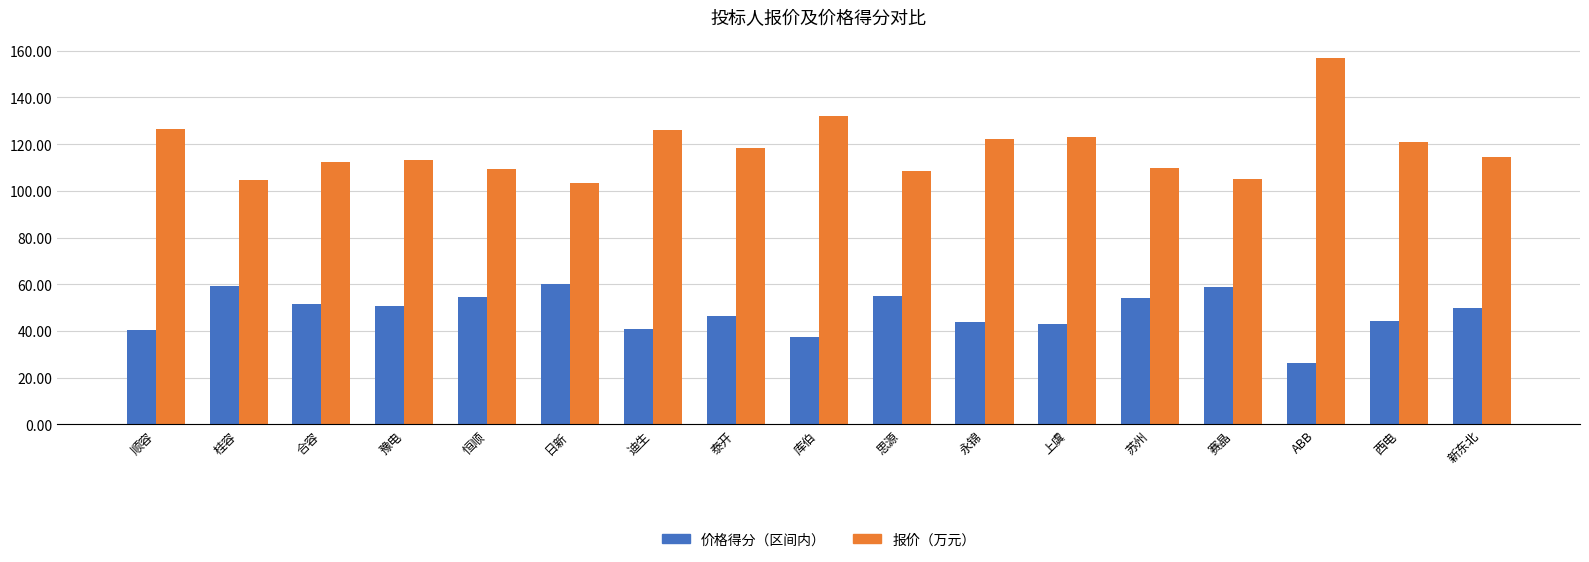

Rank the series by their maximum value, from lowest to highest.

价格得分（区间内）, 报价（万元）